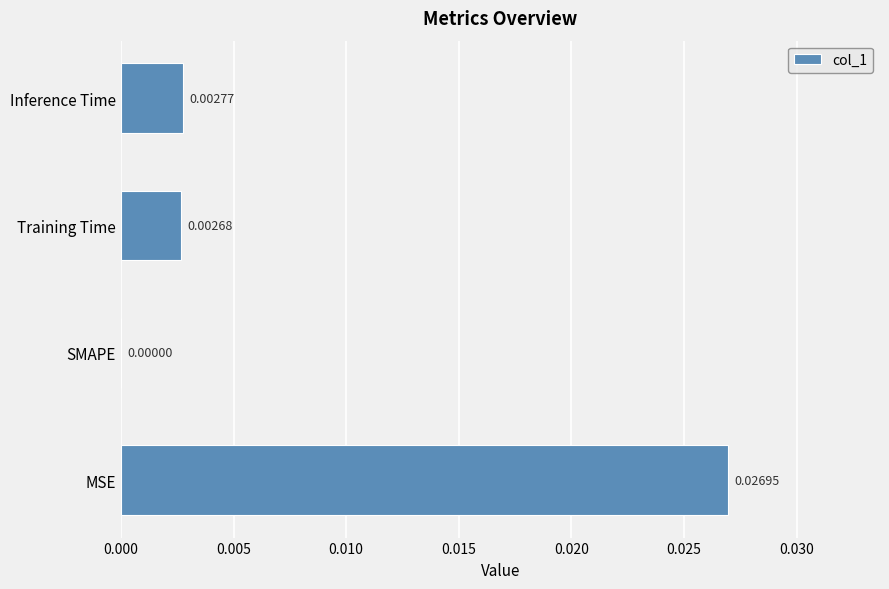

Where is the data nearest to the value 0?

SMAPE